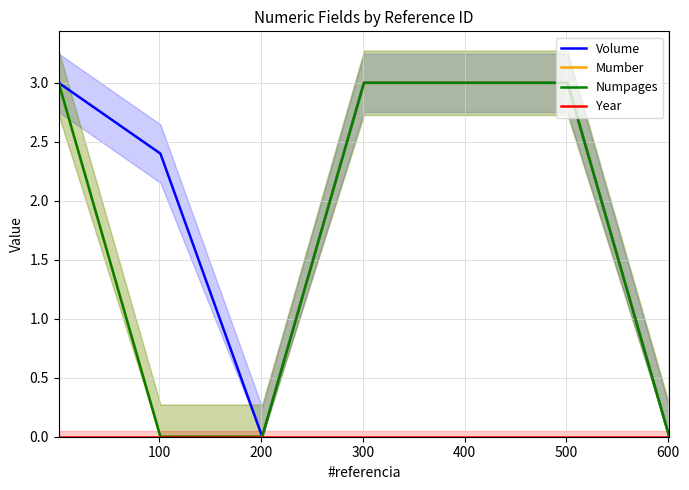

True or false: Volume and Year intersect in this chart.

False